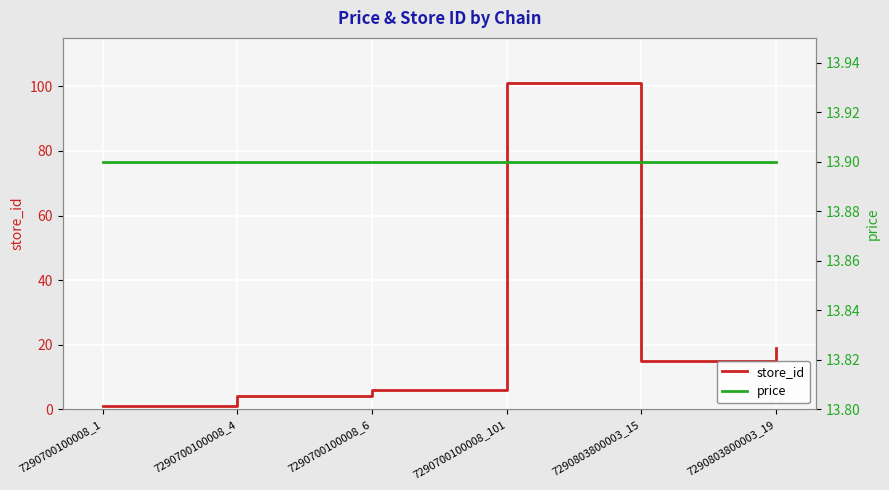

Is the value of price at 7290700100008_101 greater than the value of store_id at 7290803800003_19?

No